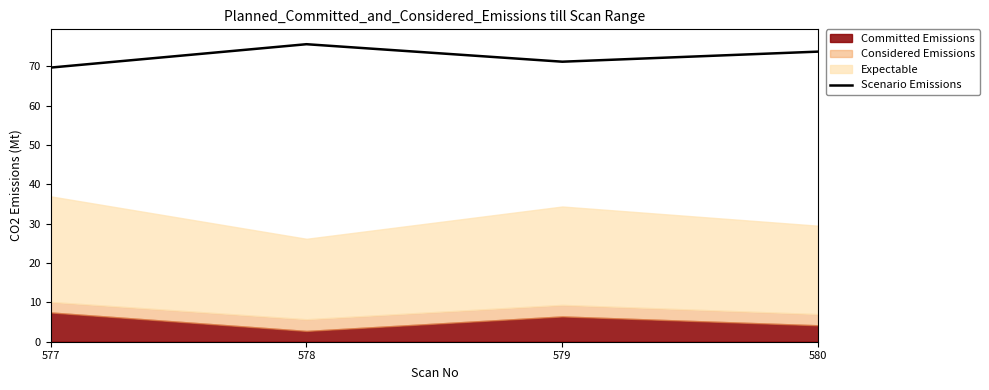

What is the sum of the values at 578 and 577?

145.3